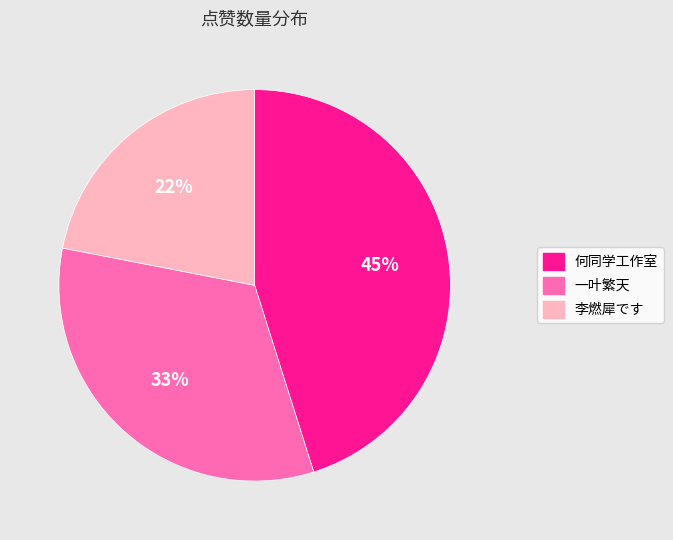

The 何同学工作室 slice represents 35% of the pie. True or false?

False